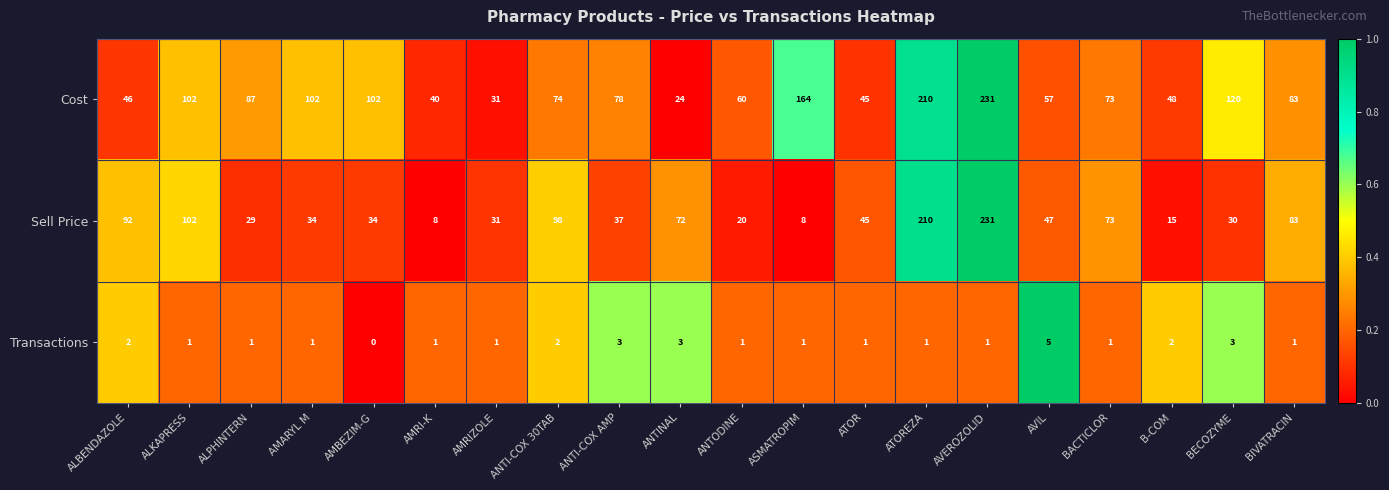

What is the difference between the Sell Price values at AVEROZOLID and AVIL?

184